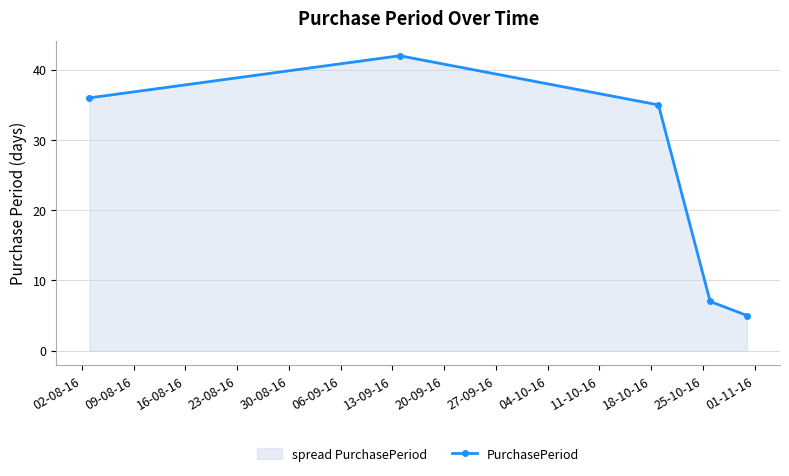

Reading left to right, list all the values displayed in this chart.

36	42	35	7	5